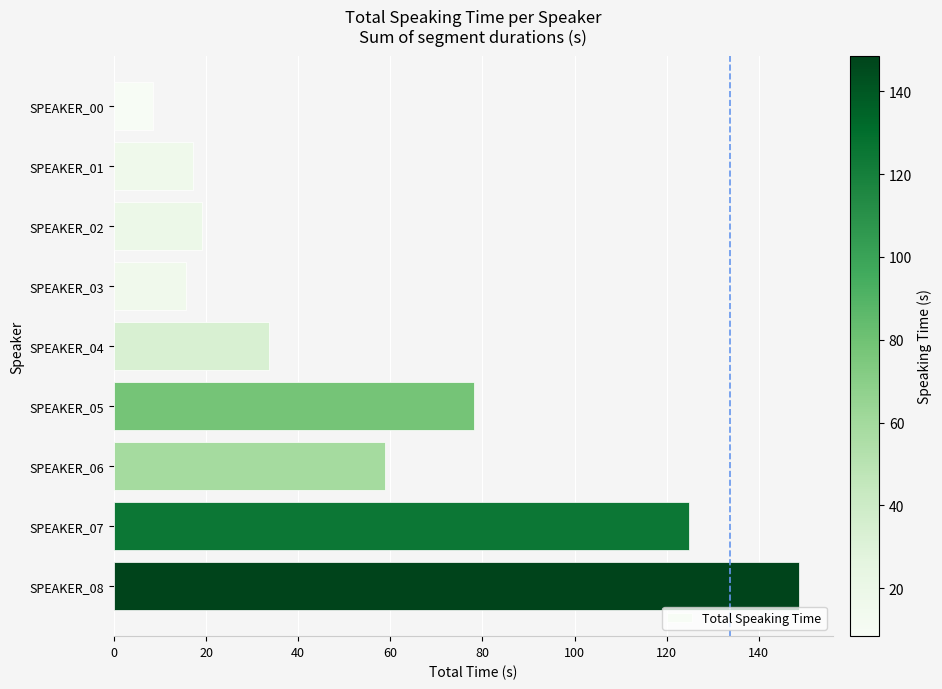

Reading top to bottom, transcribe all the data shown in this chart.

SPEAKER_00=8.4	SPEAKER_01=17.1	SPEAKER_02=19.1	SPEAKER_03=15.6	SPEAKER_04=33.7	SPEAKER_05=78.2	SPEAKER_06=58.8	SPEAKER_07=124.9	SPEAKER_08=148.6